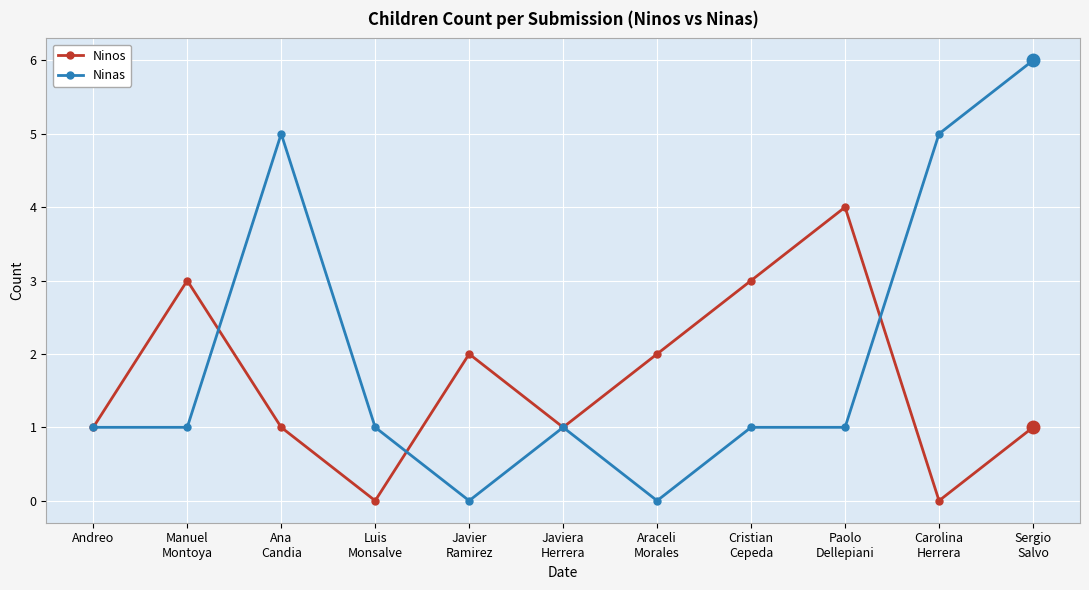

Which series has the largest range (max minus min)?

Ninas